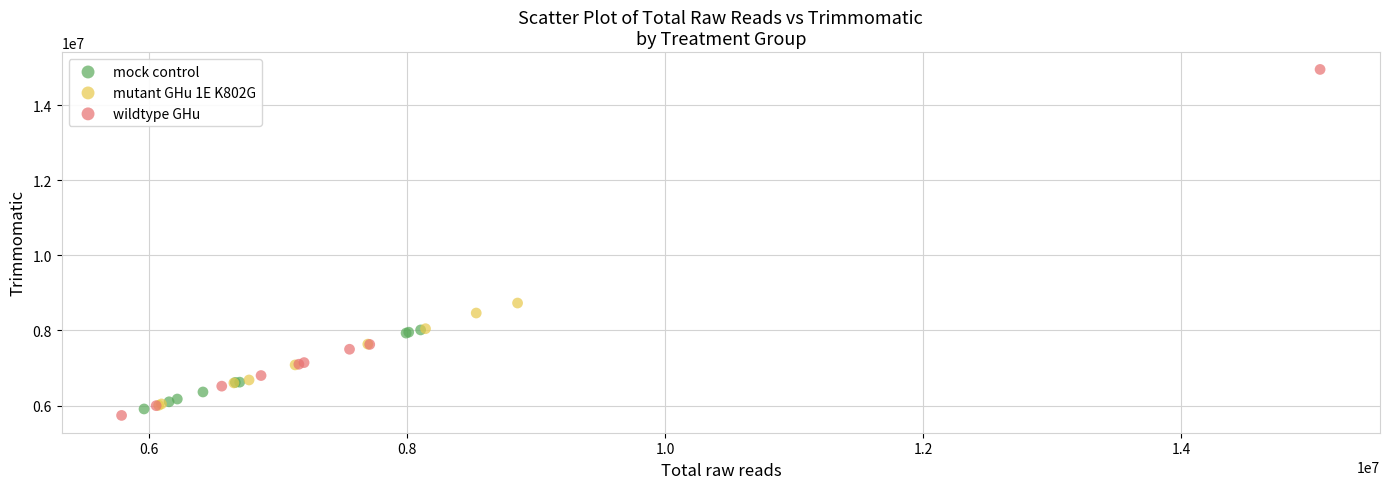

Which series has the largest Y range (max minus min)?

wildtype GHu